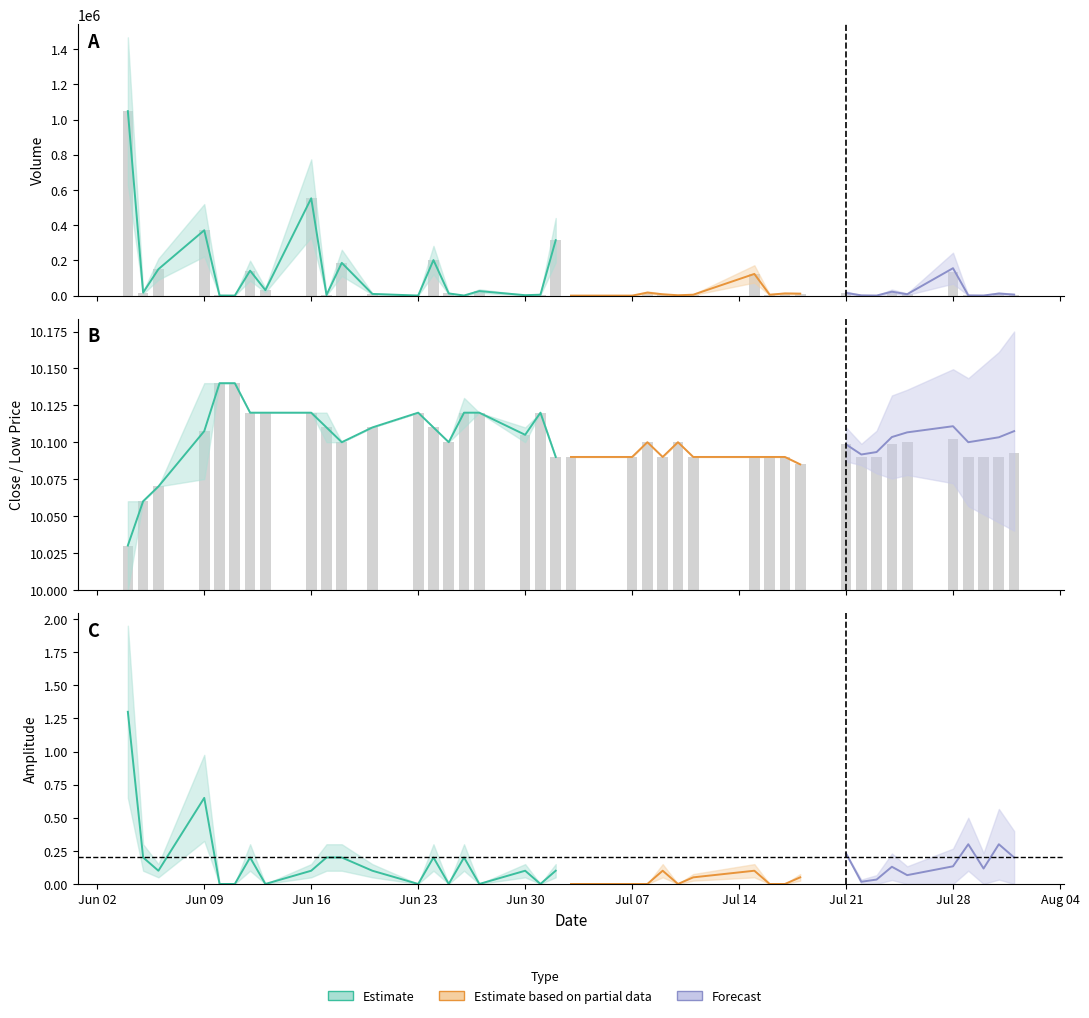

Which label corresponds to the largest value in the chart?

20250604